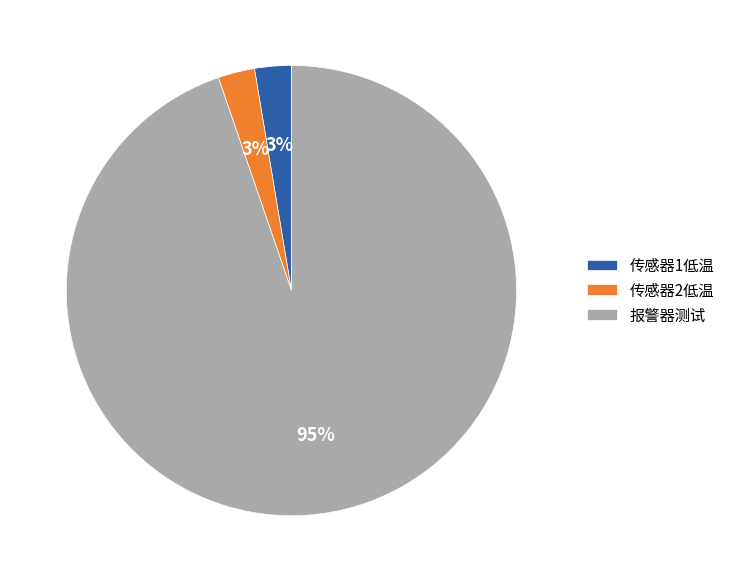

Which has a higher value, 传感器1低温 or 报警器测试?

报警器测试